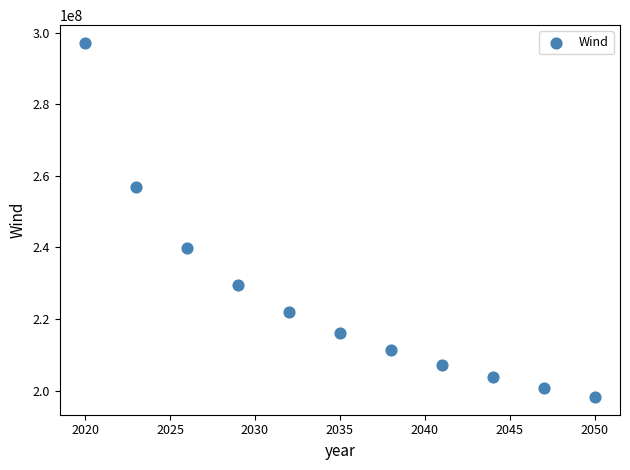

What Y value in the scatter plot is closest to 247680984?

239902297.9